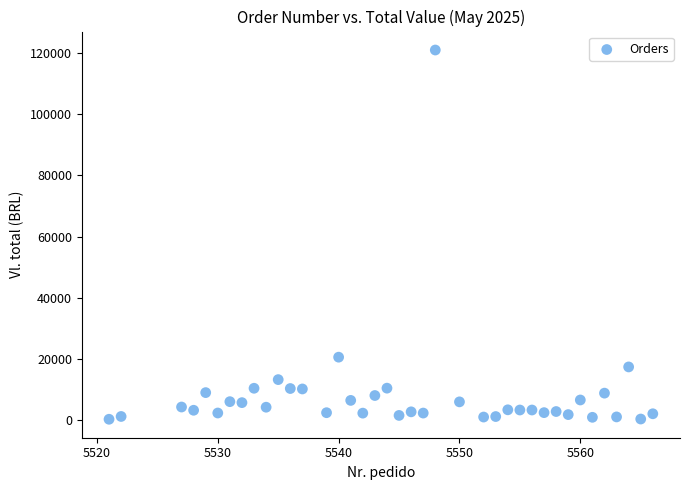

What is the range of Y values (max minus min)?

120711.8